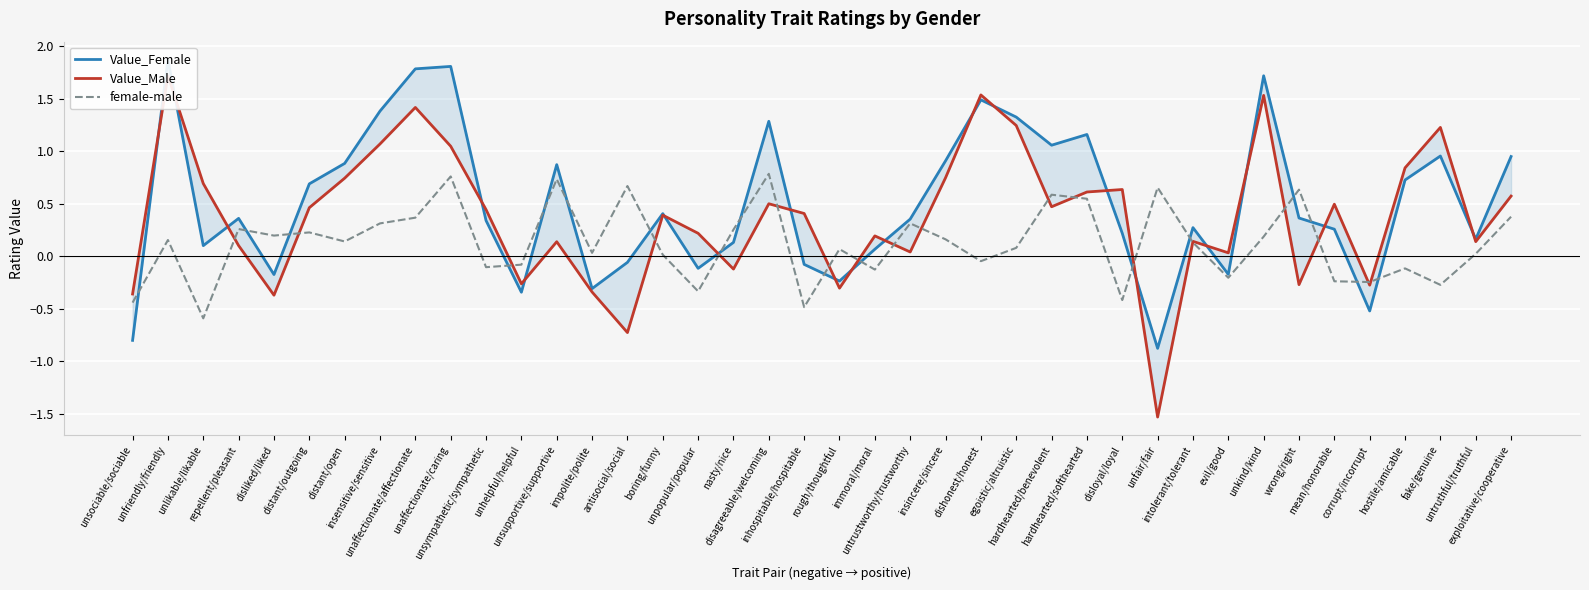

Between boring/funny and wrong/right, which series saw the biggest shift?

Value_Male